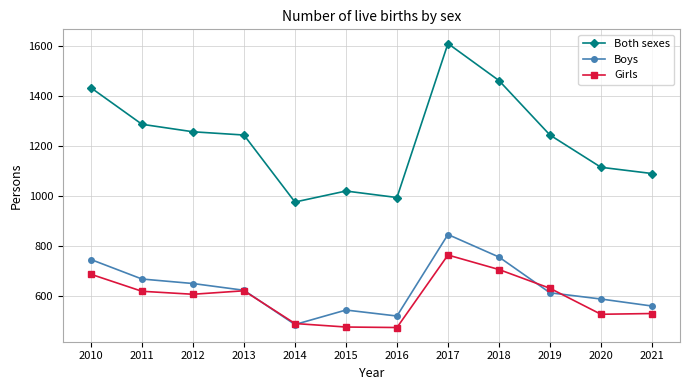

True or false: Boys and Both sexes cross at least once.

False